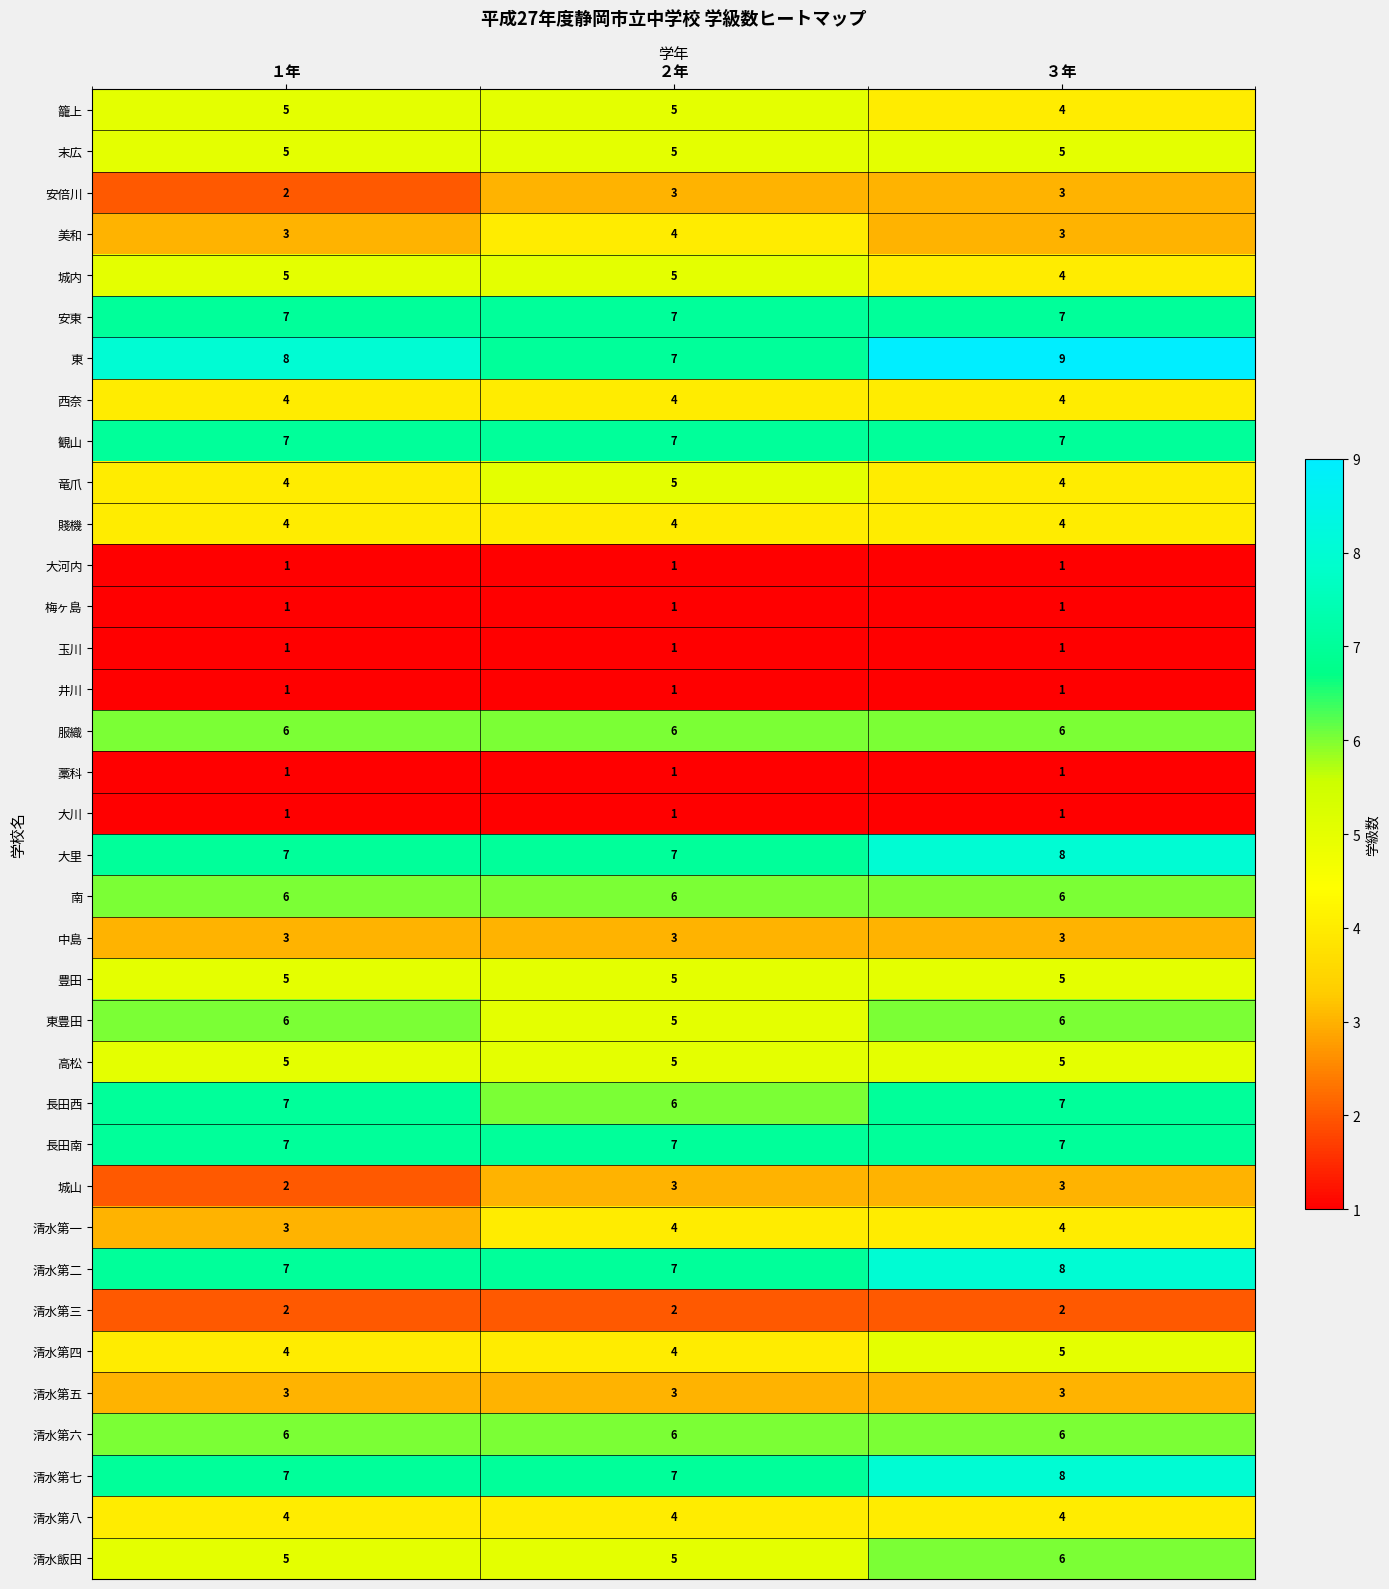

What is the total value across all series at ３年?

162